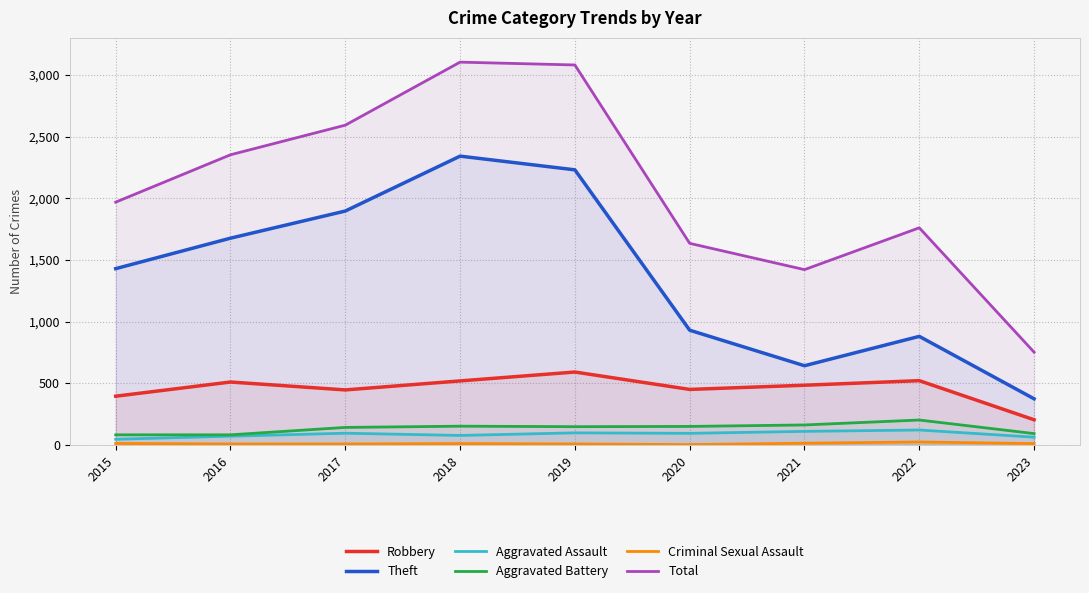

List the series in order of their peak value, lowest first.

Criminal Sexual Assault, Aggravated Assault, Aggravated Battery, Robbery, Theft, Total